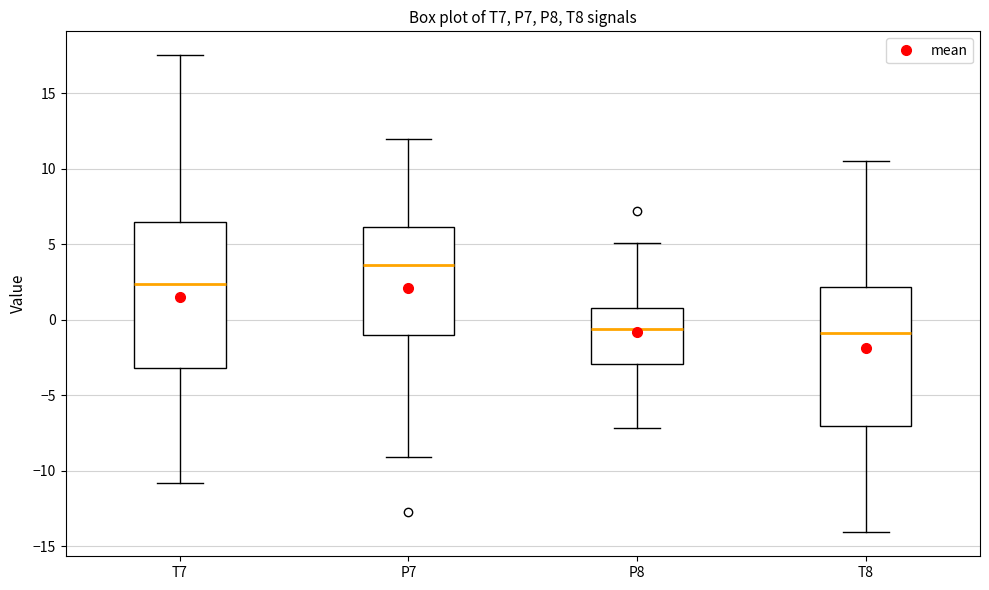

Which box is the tallest, from its lower edge to its upper edge?

T7